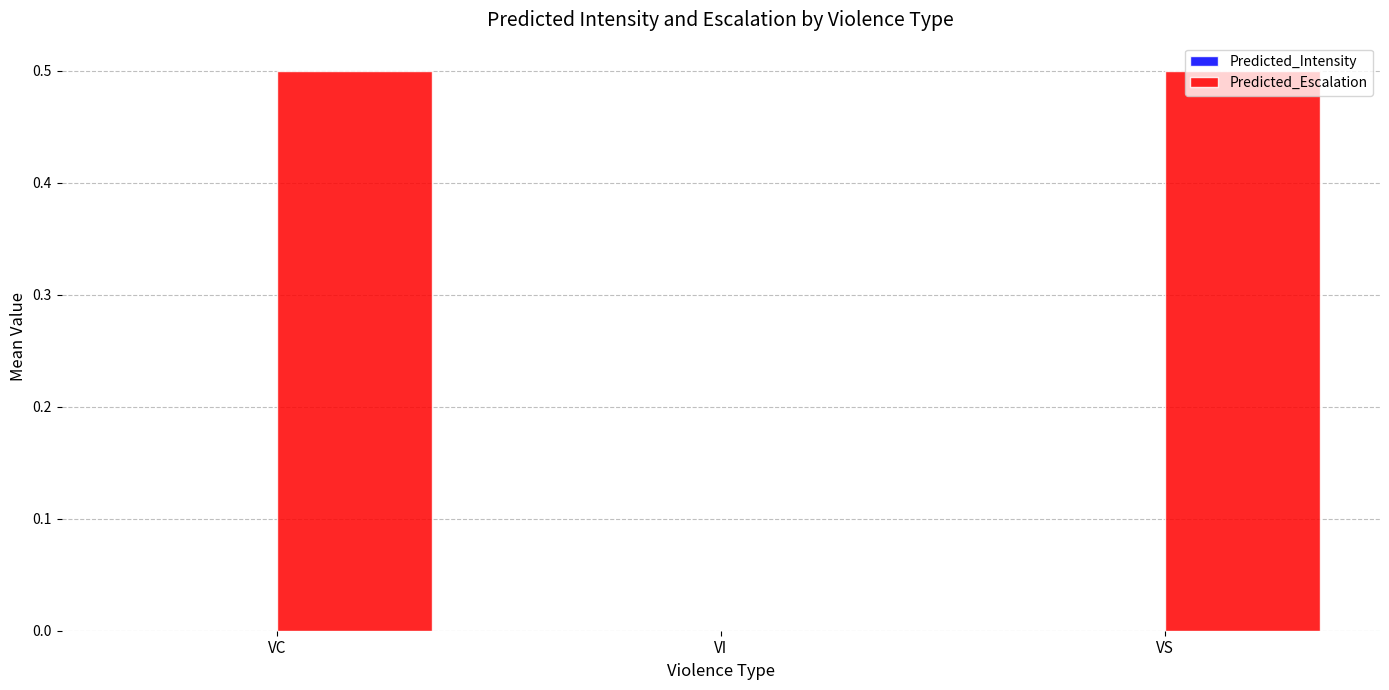

What value does the data have at VS?

0.5